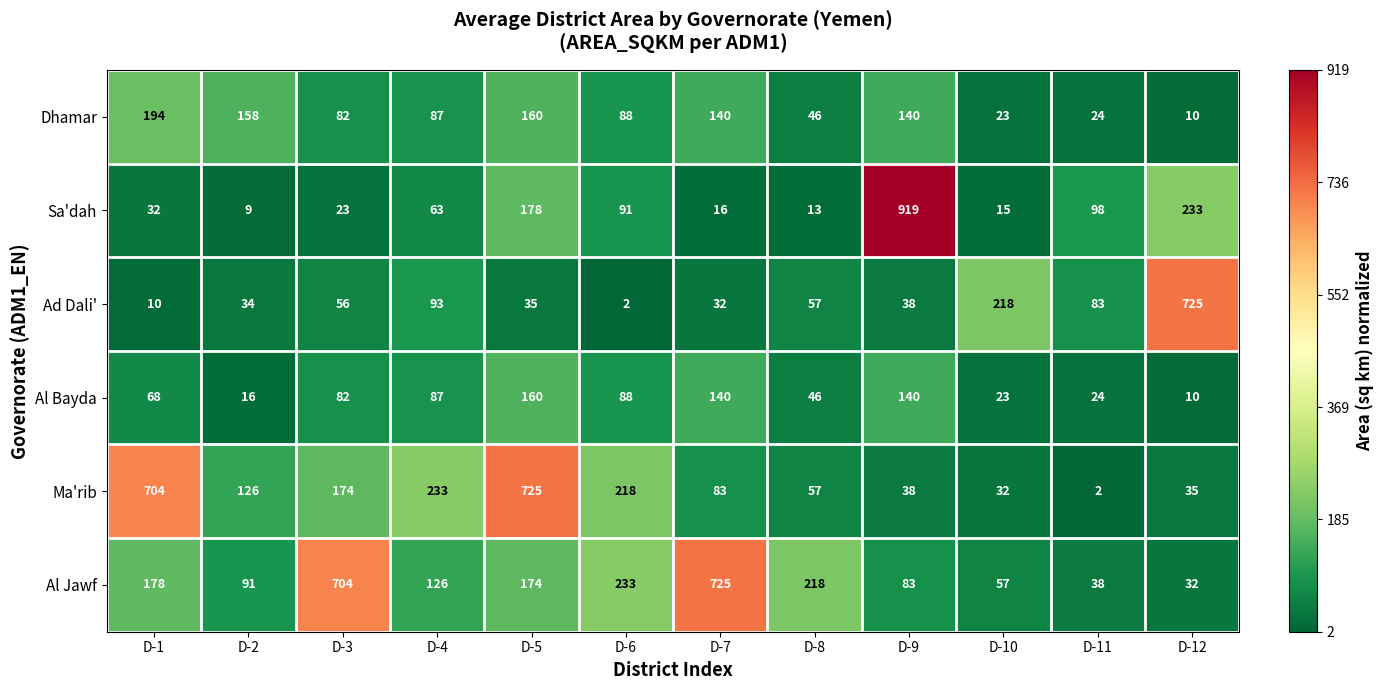

At D-2, list the series in order from smallest to largest.

Sa'dah, Al Bayda, Ad Dali', Al Jawf, Ma'rib, Dhamar